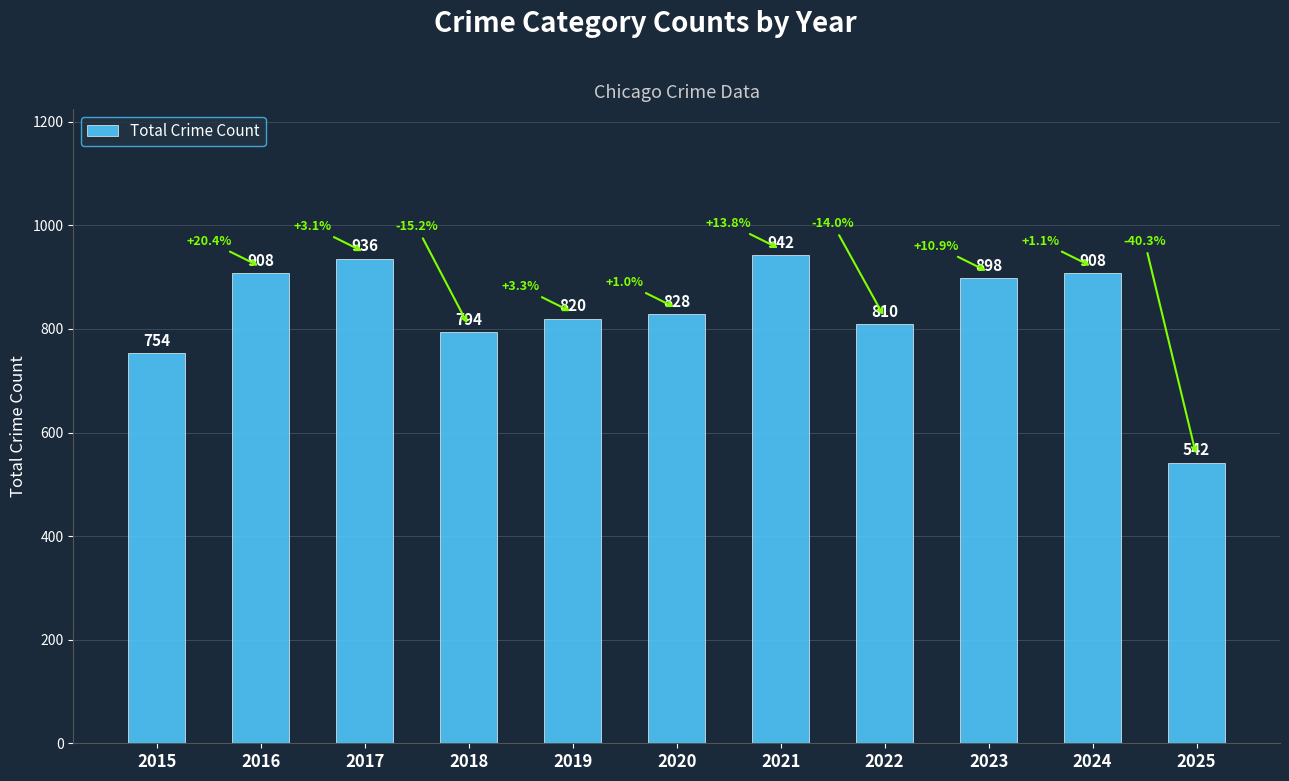

How many bars are there in total?

11